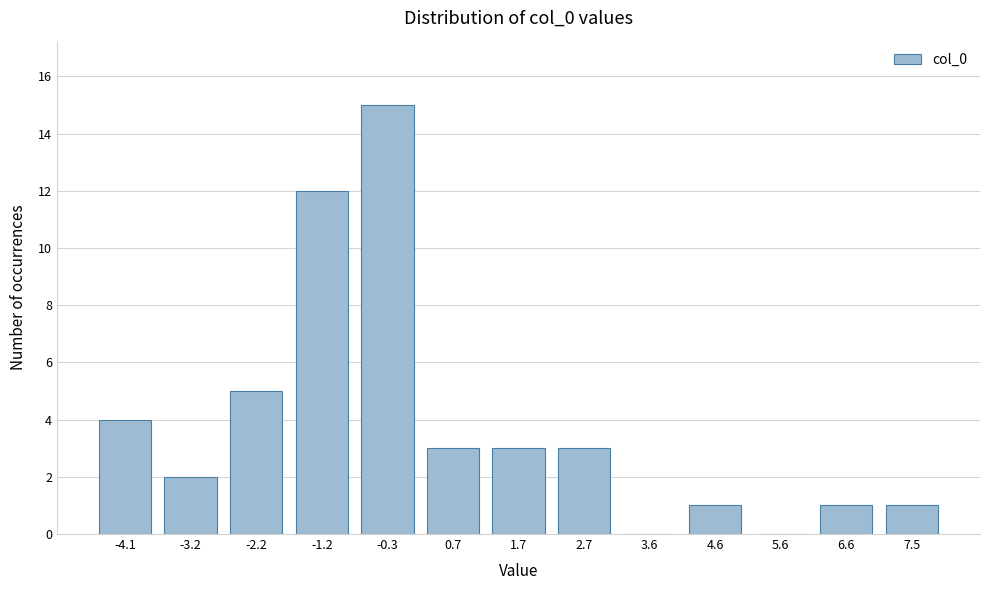

Reading left to right, list all the values displayed in this chart.

-4.1=4	-3.2=2	-2.2=5	-1.2=12	-0.3=15	0.7=3	1.7=3	2.7=3	3.6=0	4.6=1	5.6=0	6.6=1	7.5=1